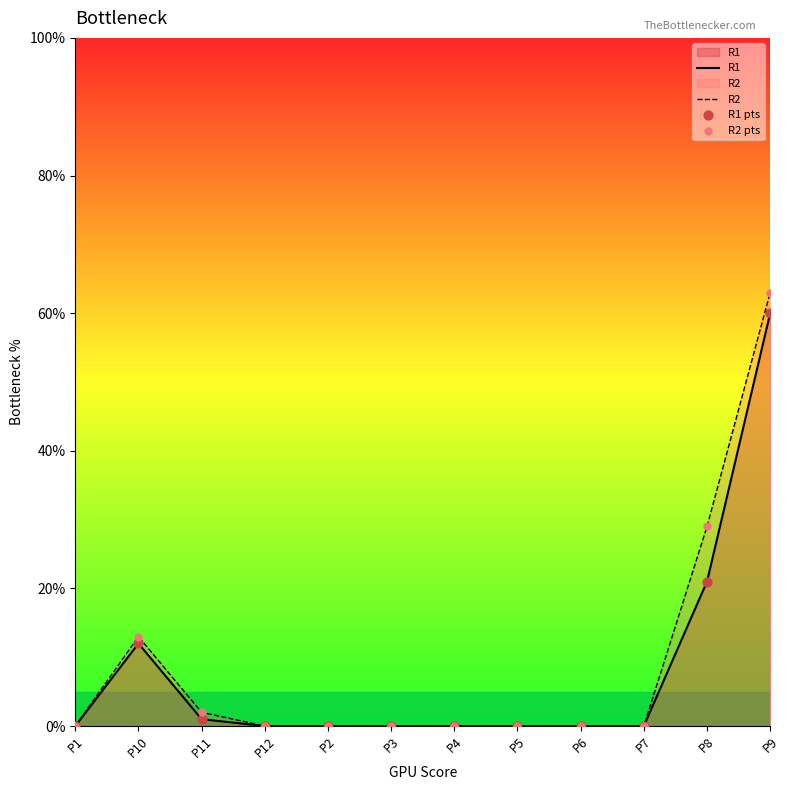

Which series reaches the maximum Y coordinate?

R2